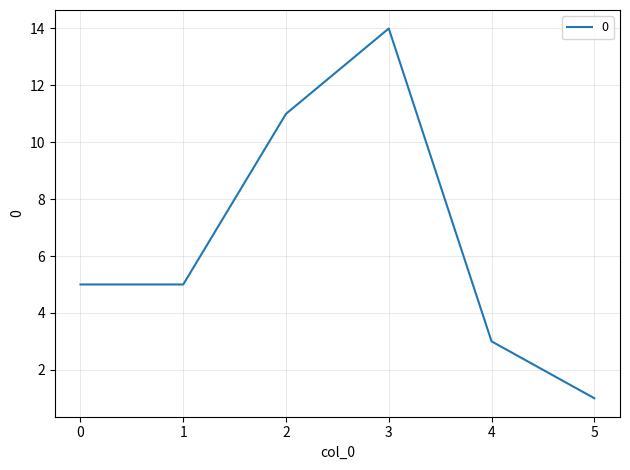

Is it true that the value at 0 is 5?

True